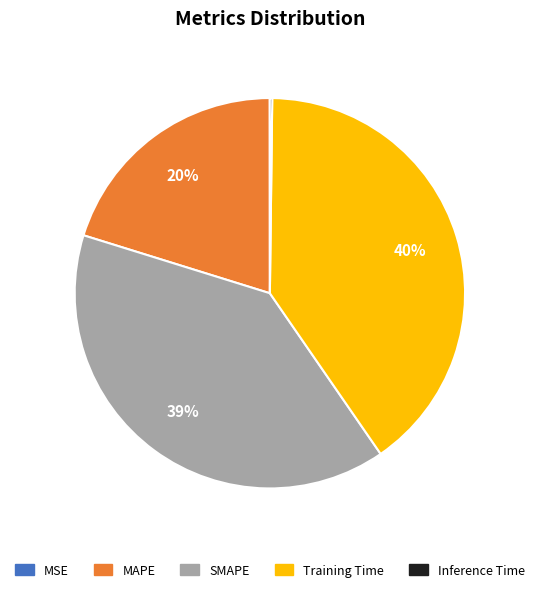

Which slice is the largest?

Training Time